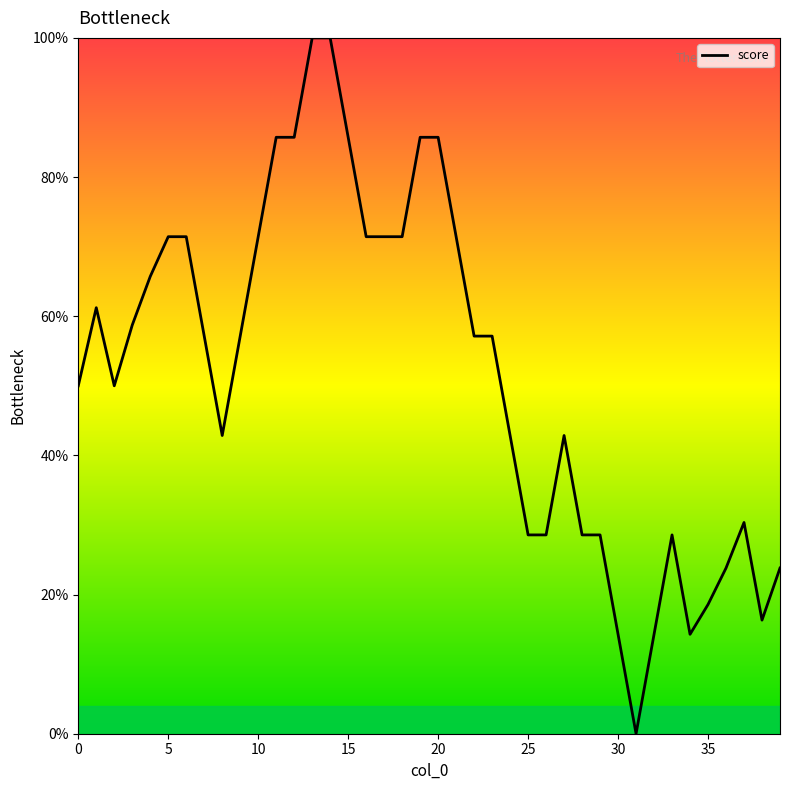

What is the difference between the maximum and minimum values?

100.0